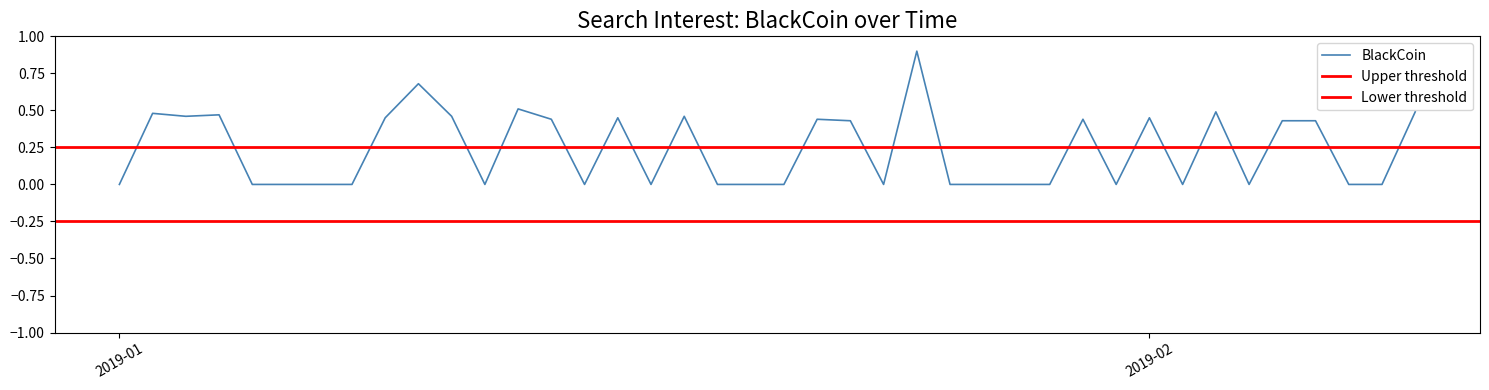

What is the difference between the maximum and second lowest values?

0.9